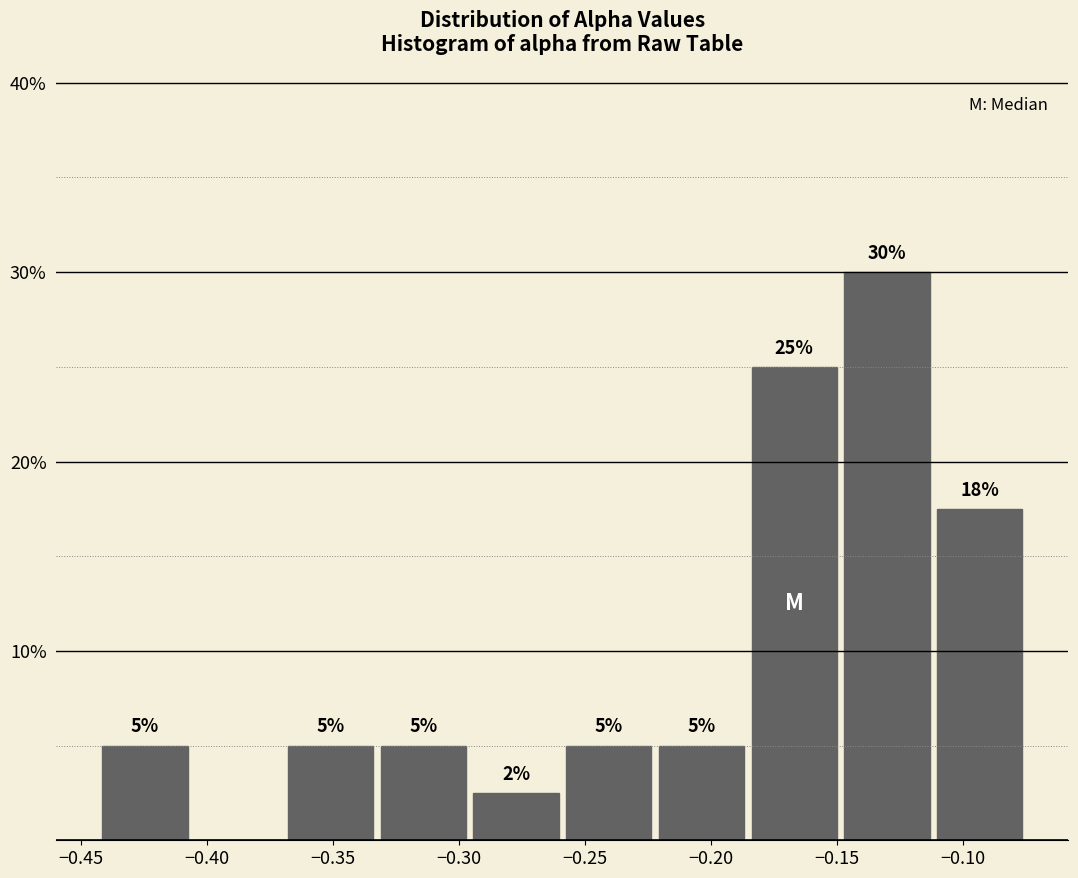

Over which range of the x-axis is the bar tallest?

-0.150 to -0.110